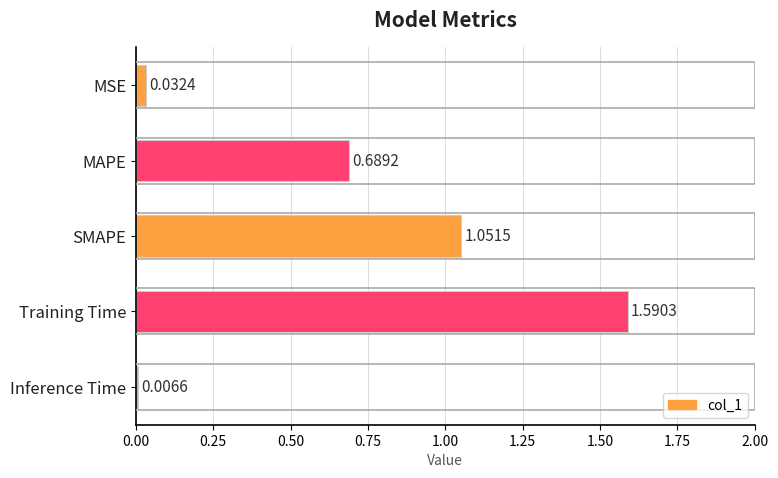

What is the sum of all values?

3.4